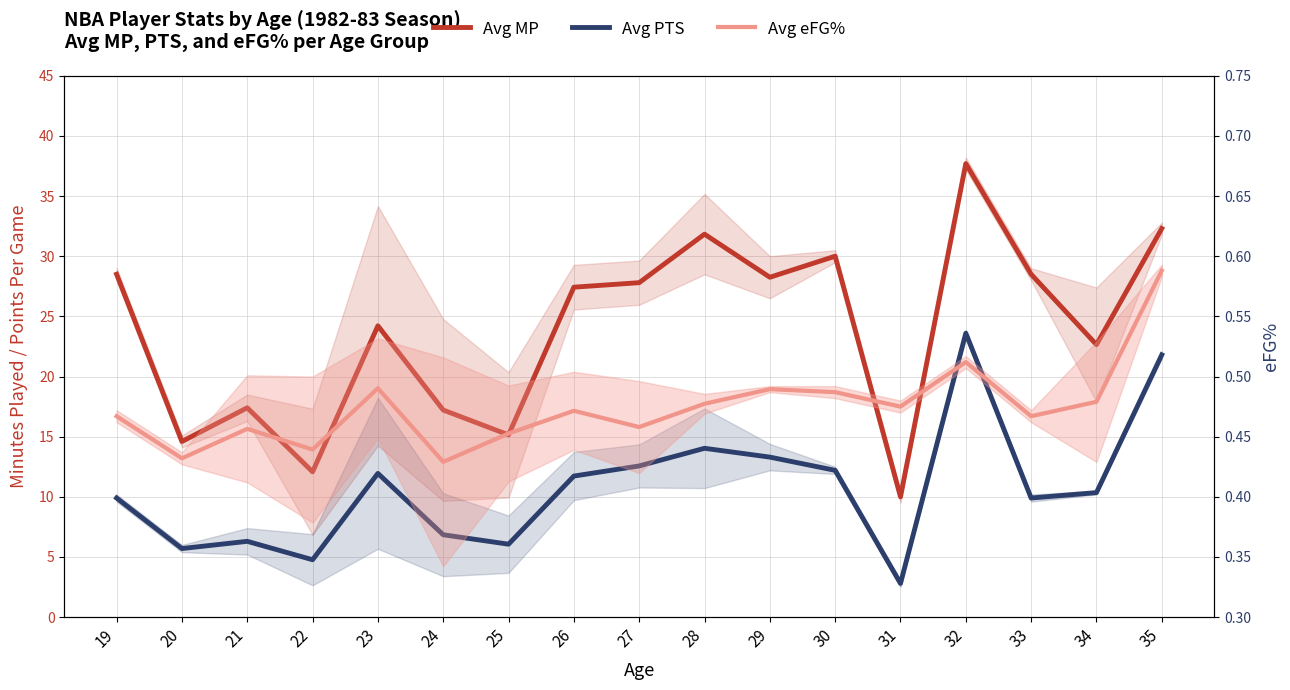

At how many categories does at least one series exceed 33?

1